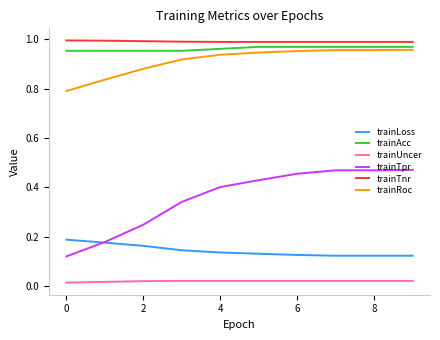

True or false: trainUncer and trainLoss intersect in this chart.

False